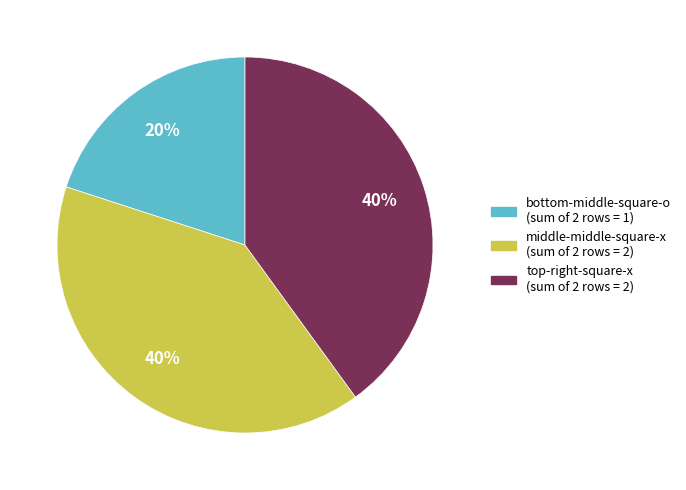

Does any single category account for the majority?

No